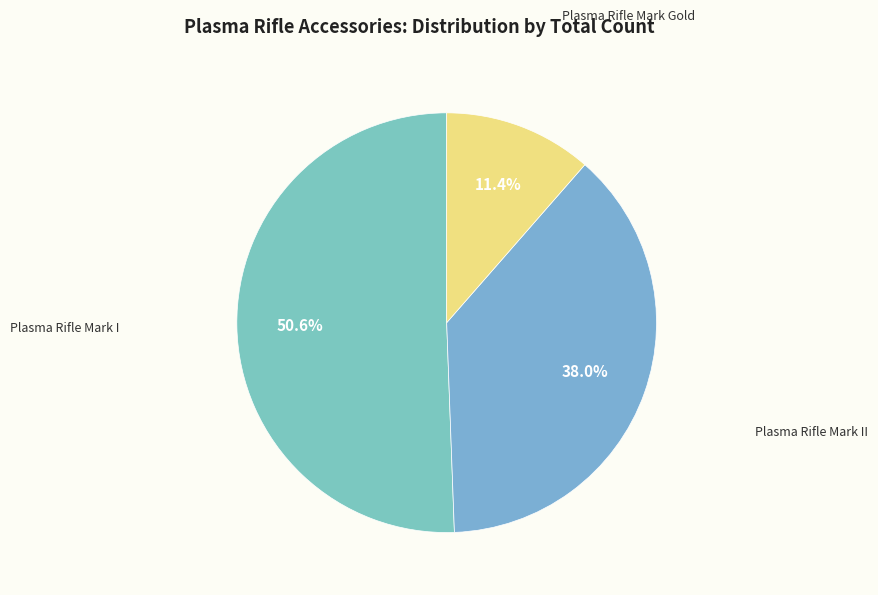

To the nearest percent, what percentage of the pie is Plasma Rifle Mark II?

38%